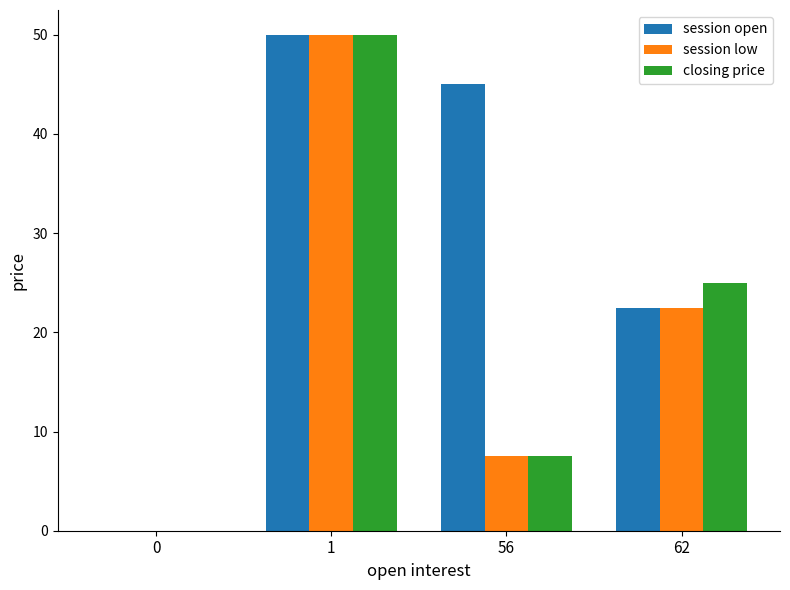

Reading left to right, list all the values displayed in this chart.

session open: 0=0.0	1=50.0	56=45.0	62=22.5
session low: 0=0.0	1=50.0	56=7.5	62=22.5
closing price: 0=0.0	1=50.0	56=7.5	62=25.0